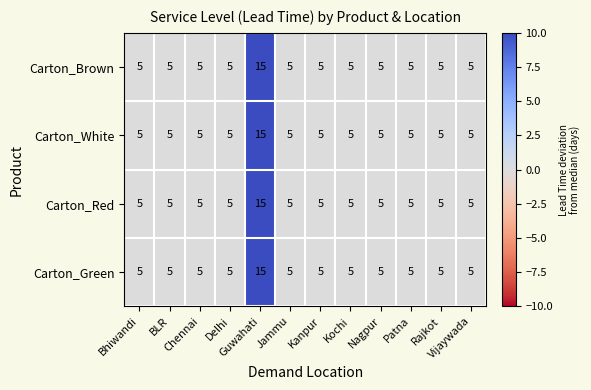

How many values in the Carton_Green series exceed 5?

1